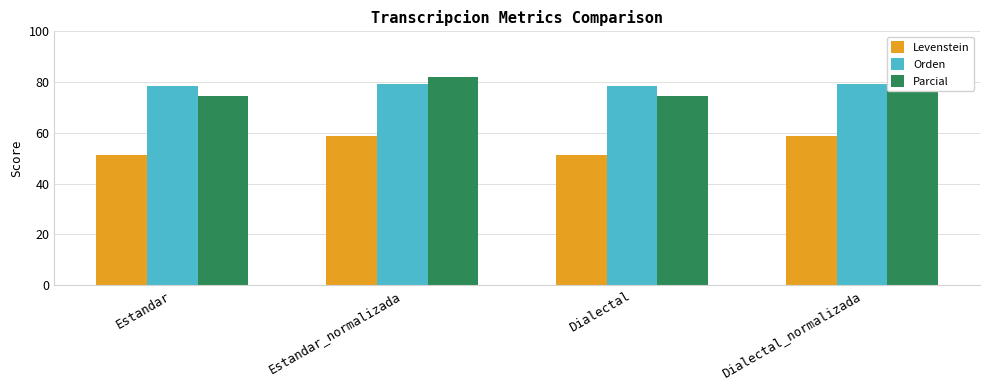

How many data points in Orden are above 79?

2